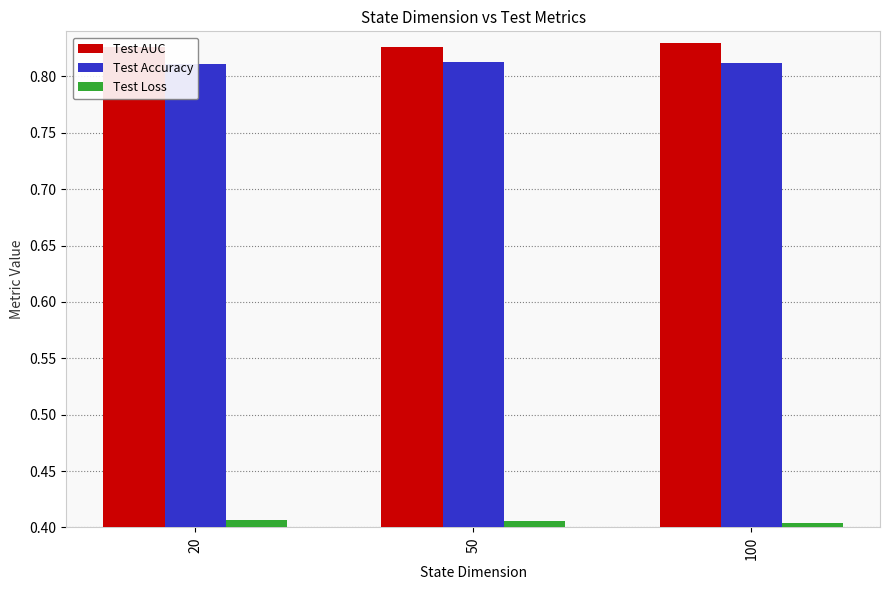

True or false: Test Loss has a value of 0.7 at 50.

False